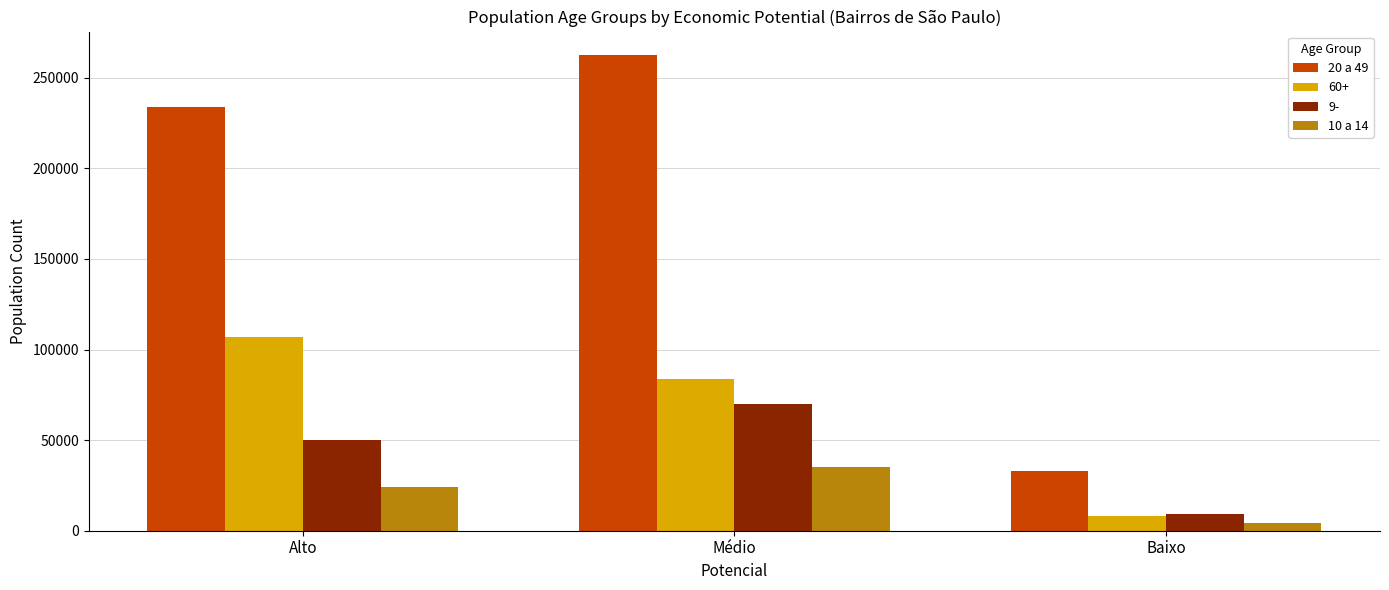

List the labels in order of 20 a 49 value, largest first.

Médio, Alto, Baixo